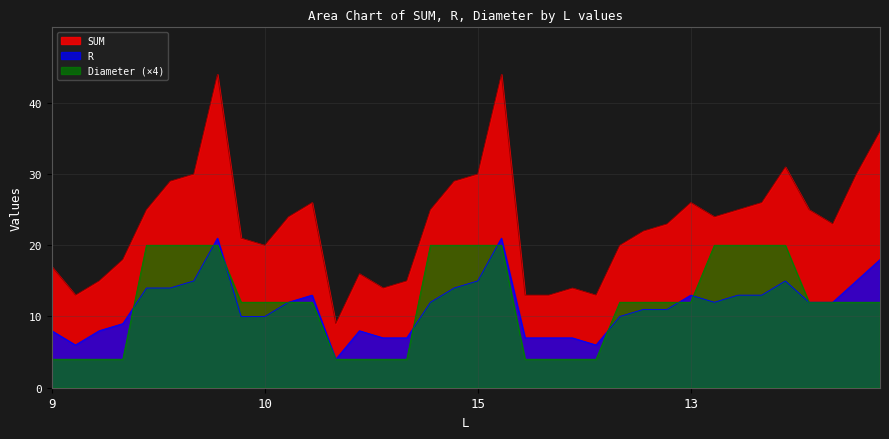

True or false: Diameter (×4) has a value of 28 at 15.

False